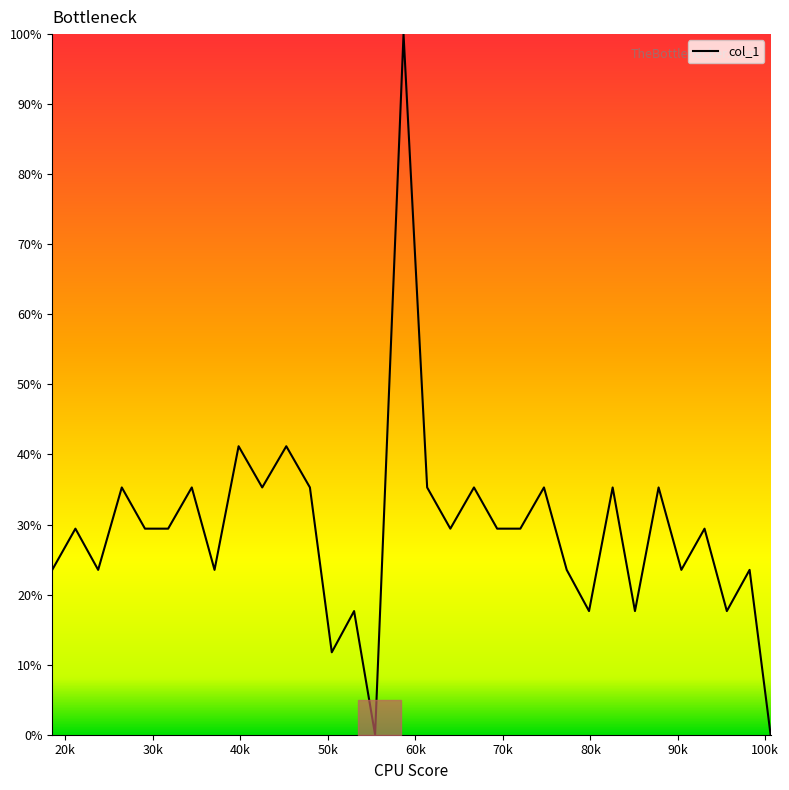

Count the number of data series in this chart.

1